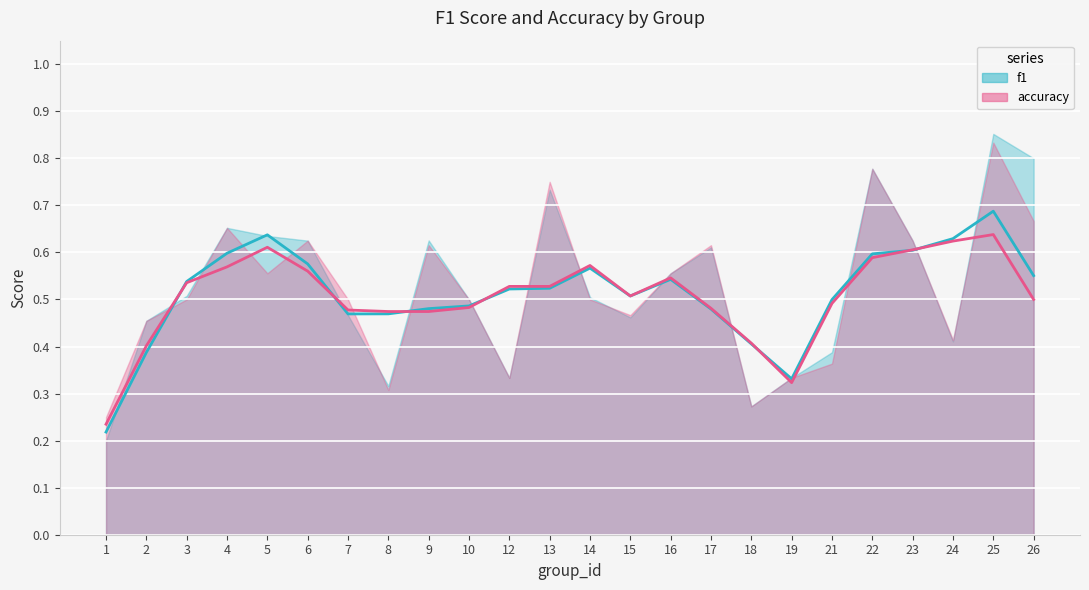

True or false: f1 and accuracy intersect in this chart.

True